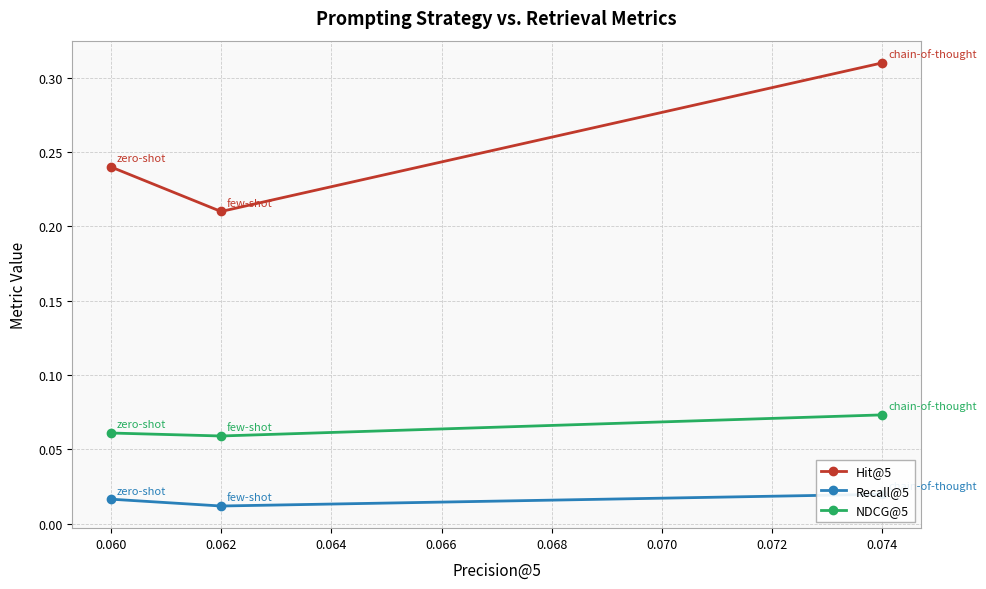

What are all the series names shown in the legend?

Hit@5, Recall@5, NDCG@5